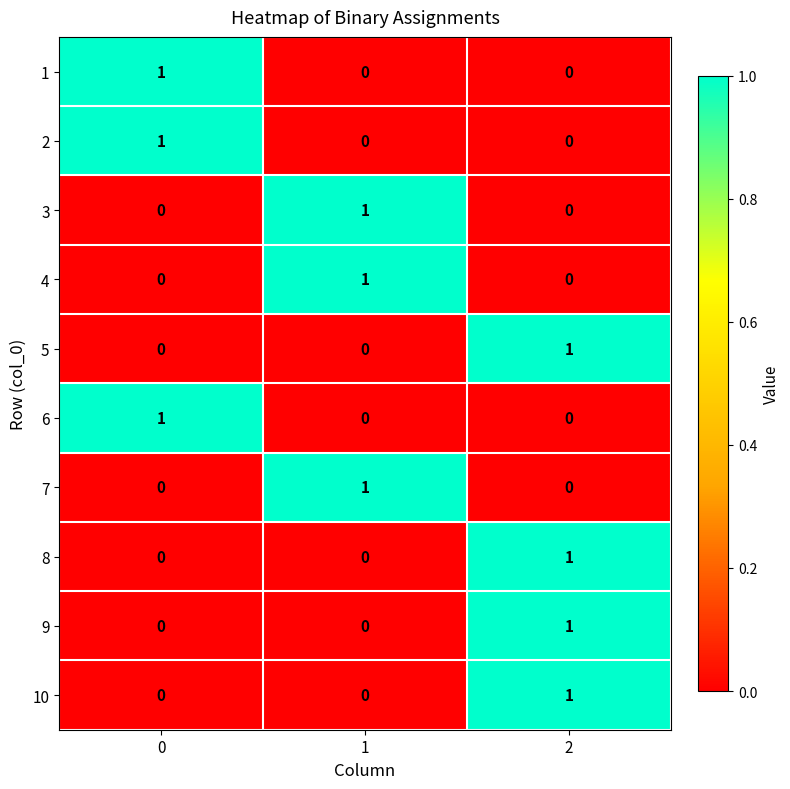

Reading left to right, extract all data points from this chart.

1: 0=1	1=0	2=0
2: 0=1	1=0	2=0
3: 0=0	1=1	2=0
4: 0=0	1=1	2=0
5: 0=0	1=0	2=1
6: 0=1	1=0	2=0
7: 0=0	1=1	2=0
8: 0=0	1=0	2=1
9: 0=0	1=0	2=1
10: 0=0	1=0	2=1